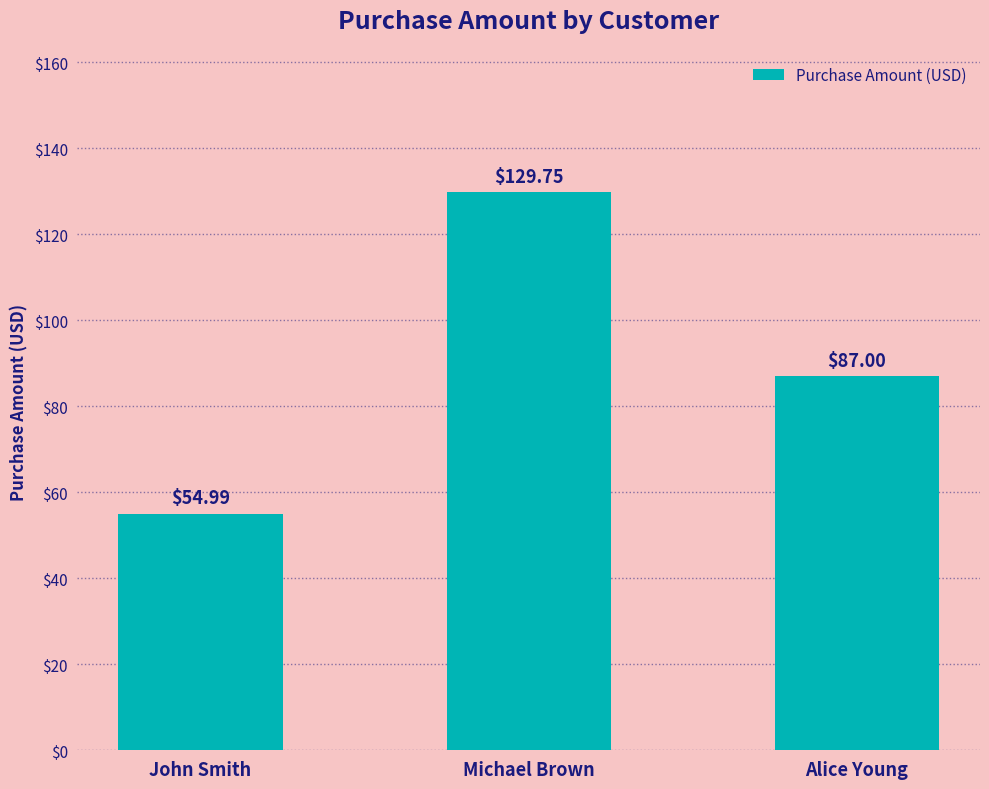

What is the label of the 2nd bar from the right?

Michael Brown